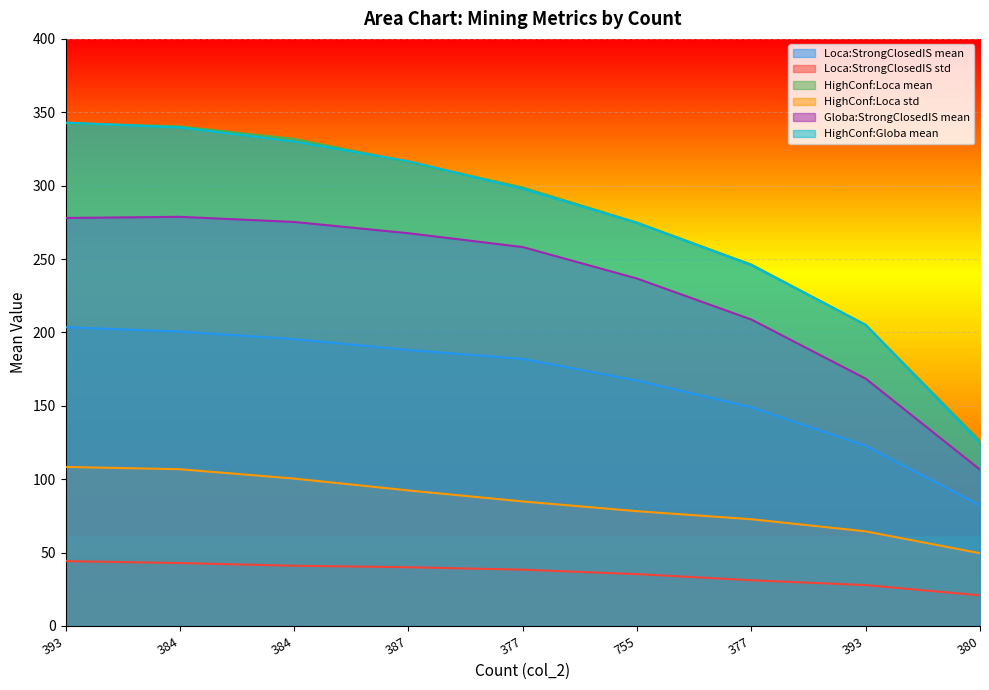

List the series in order of their peak value, highest first.

HighConf:Globa mean, HighConf:Loca mean, Globa:StrongClosedIS mean, Loca:StrongClosedIS mean, HighConf:Loca std, Loca:StrongClosedIS std